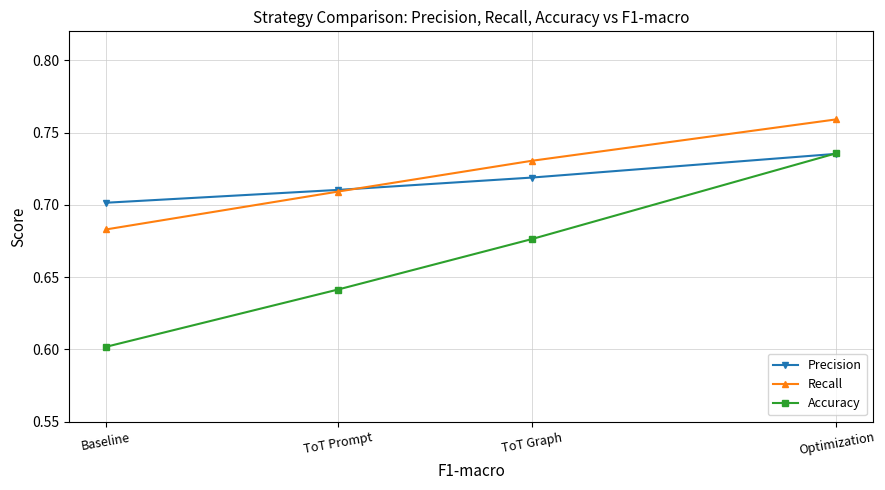

What are all the series names shown in the legend?

Precision, Recall, Accuracy